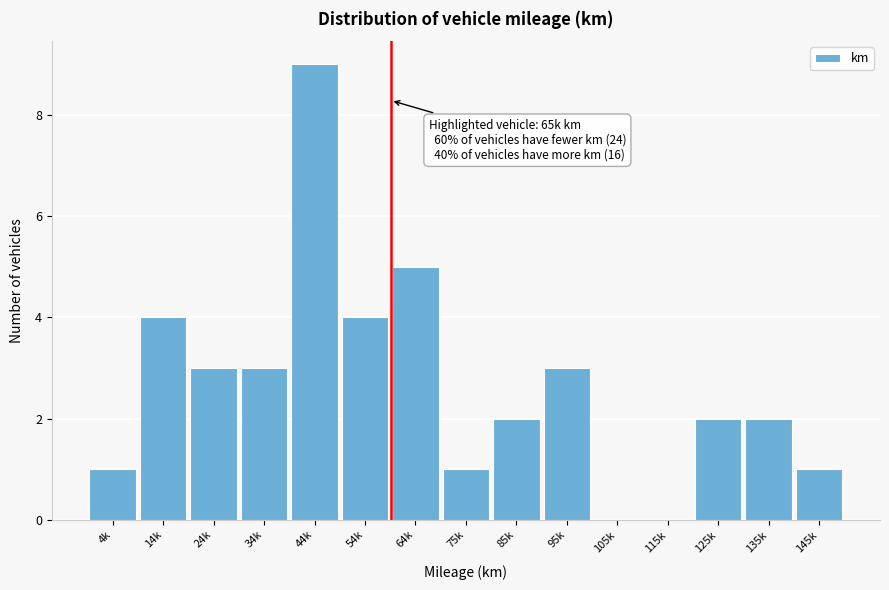

Reading left to right, what are all the values shown in this chart?

4k=1	14k=4	24k=3	34k=3	44k=9	54k=4	64k=5	75k=1	85k=2	95k=3	105k=0	115k=0	125k=2	135k=2	145k=1